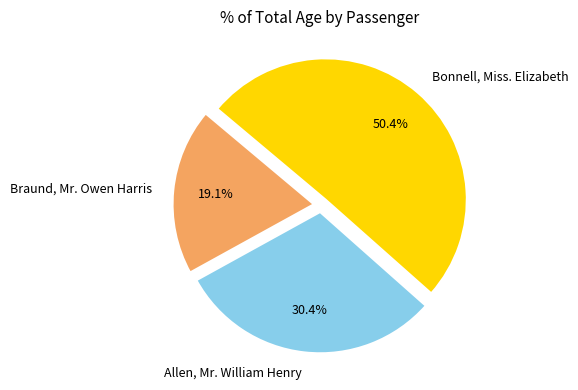

Is there any slice that represents more than half of the pie?

Yes